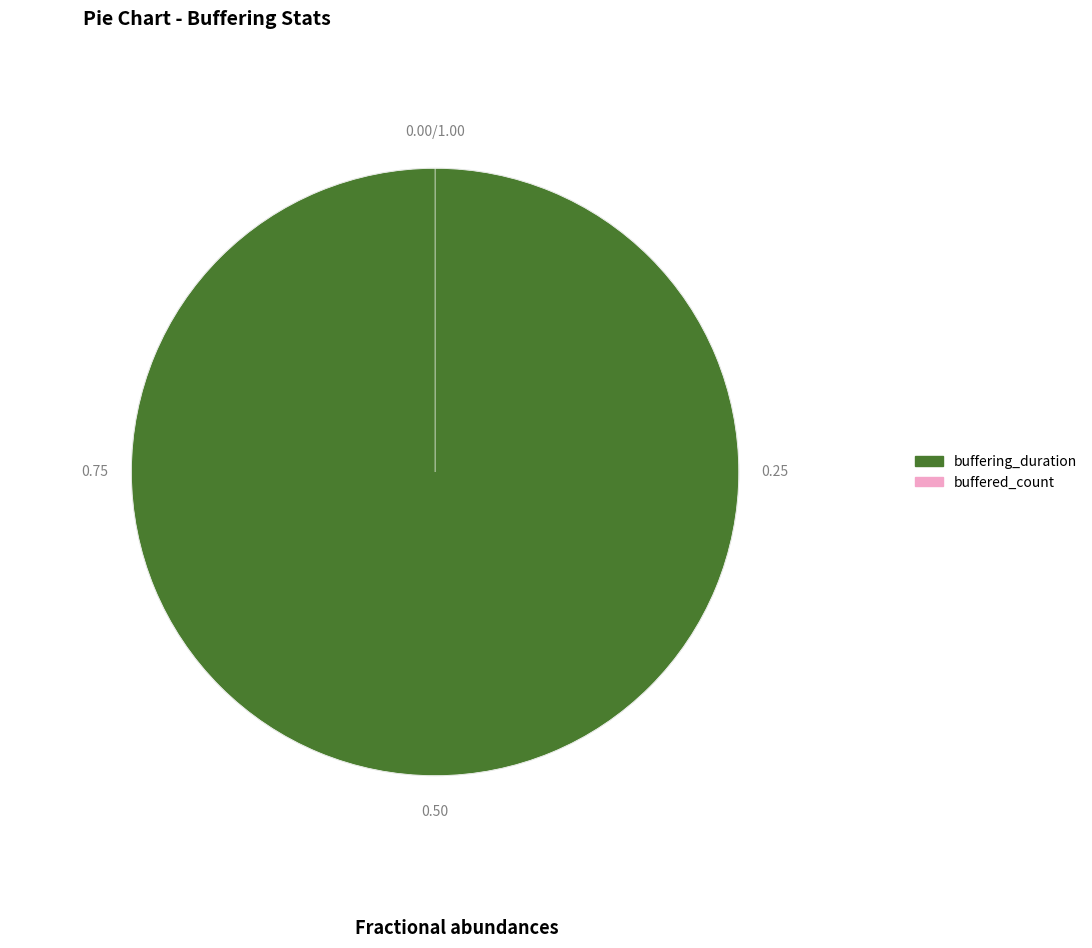

To the nearest percent, what percentage of the pie is buffering_duration?

100%